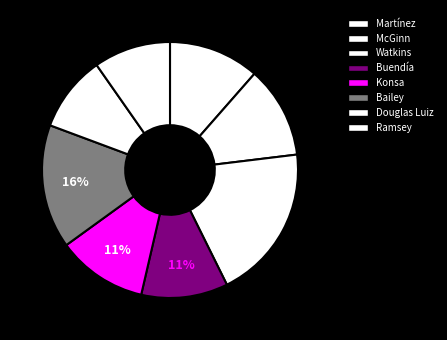

To the nearest percent, what percentage of the pie is Watkins?

20%